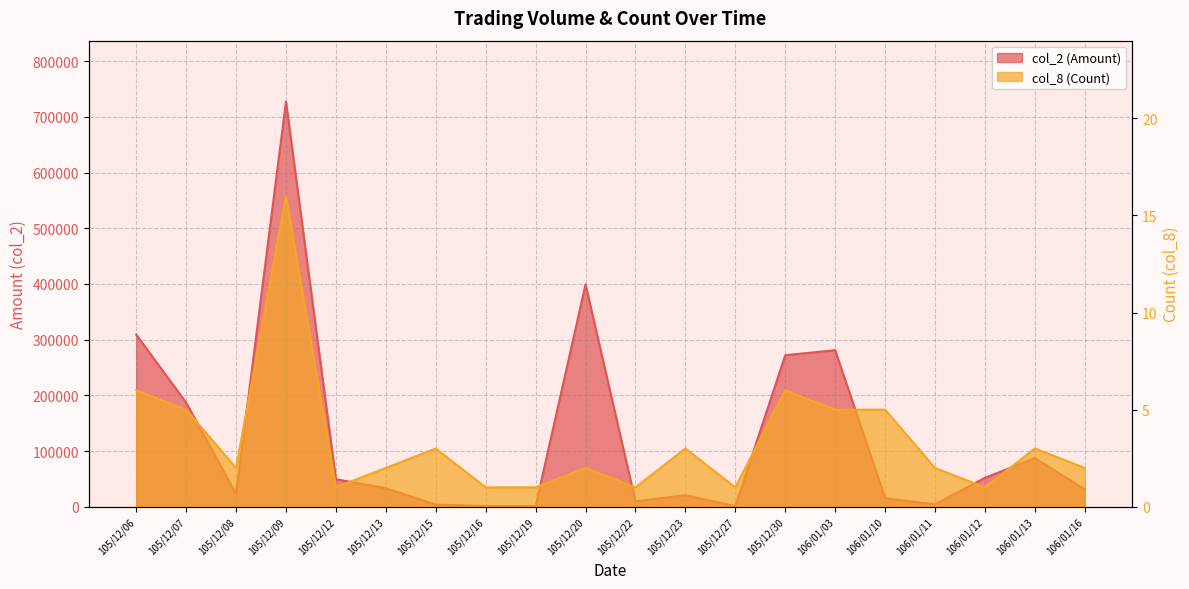

How many lines are shown in the chart?

2